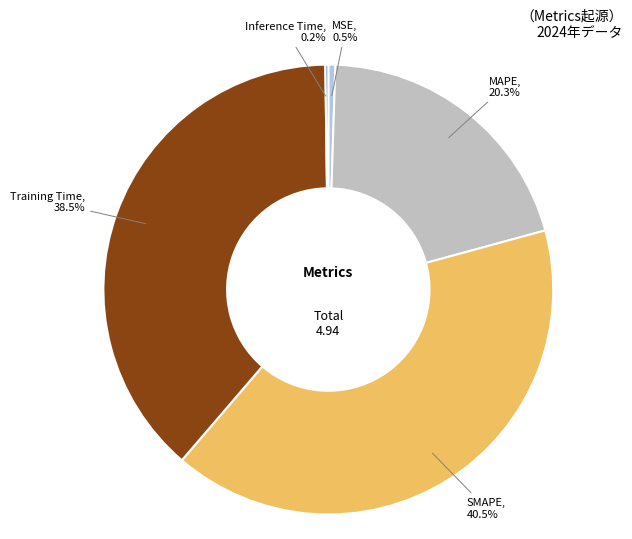

Does any single category account for the majority?

No